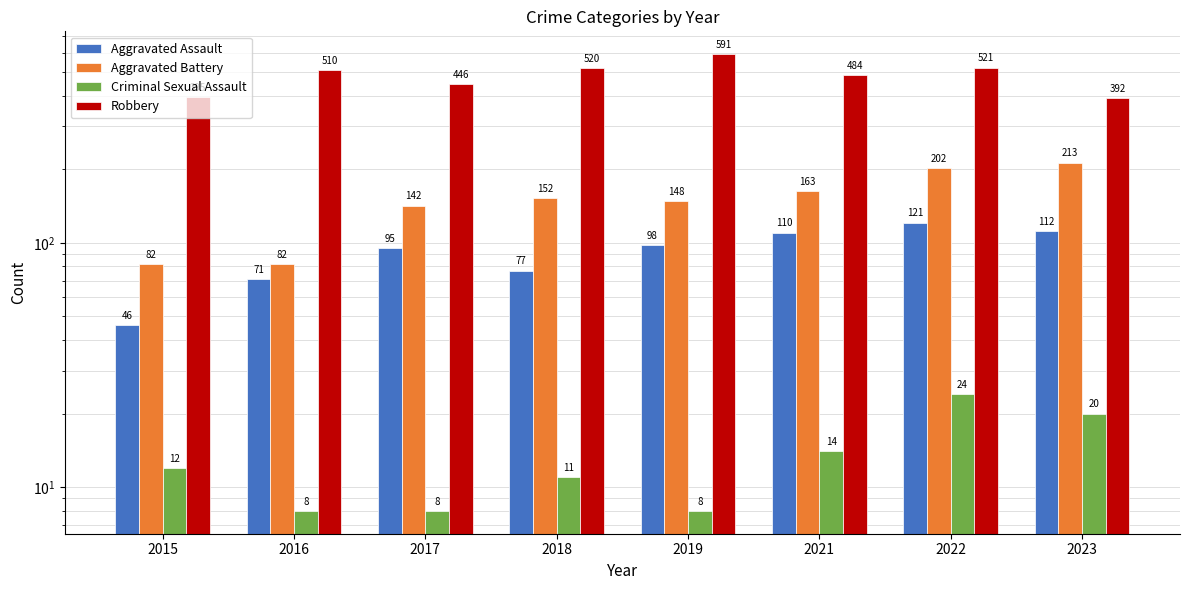

What is the value of the Aggravated Assault bar at the 8th from the left?

112